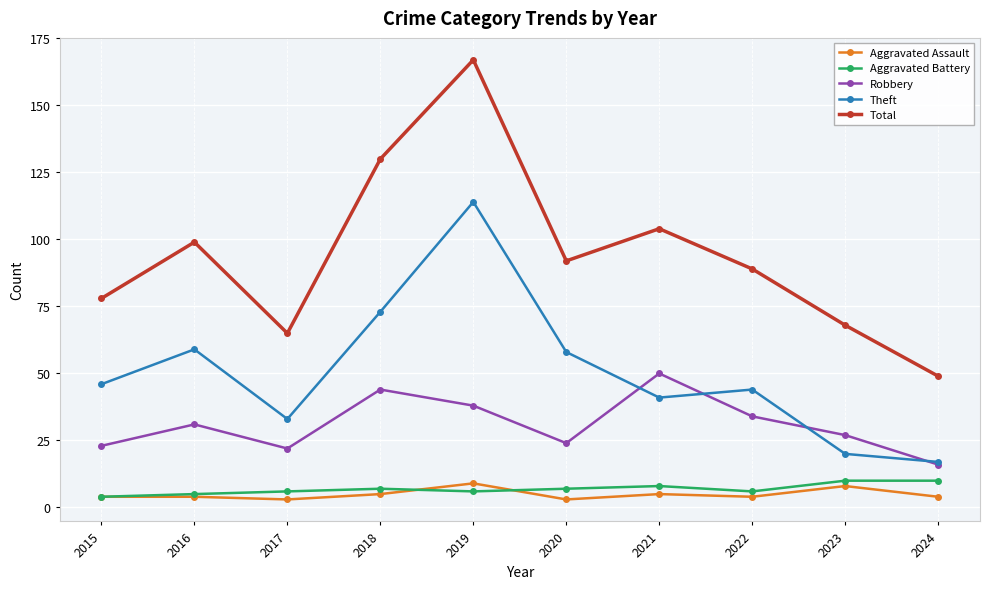

Is the value of Aggravated Battery at 2024 greater than the value of Aggravated Assault at 2023?

Yes